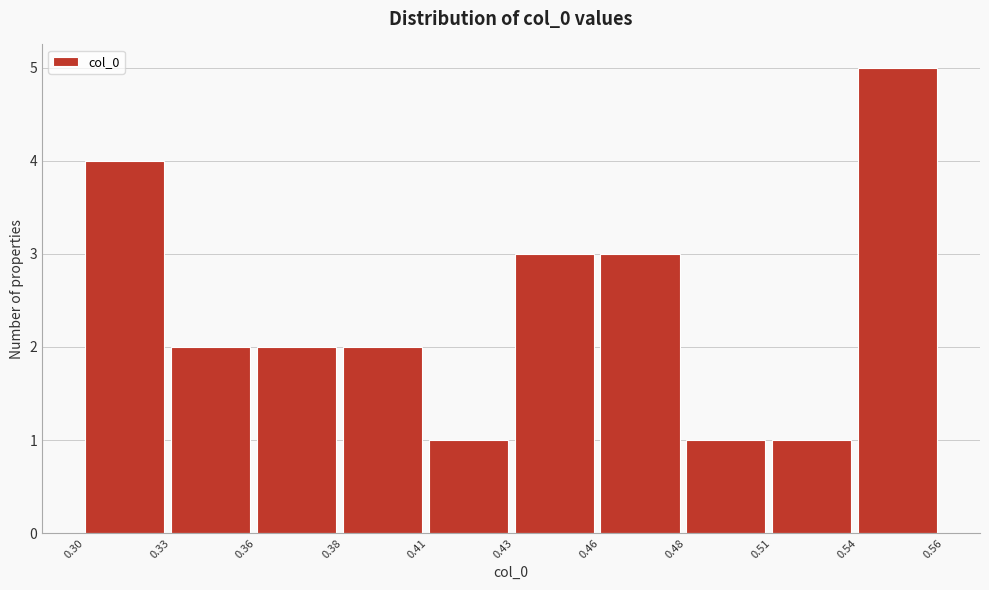

Reading left to right, list all the values displayed in this chart.

0.30=4	0.33=2	0.36=2	0.38=2	0.41=1	0.43=3	0.46=3	0.48=1	0.51=1	0.54=5